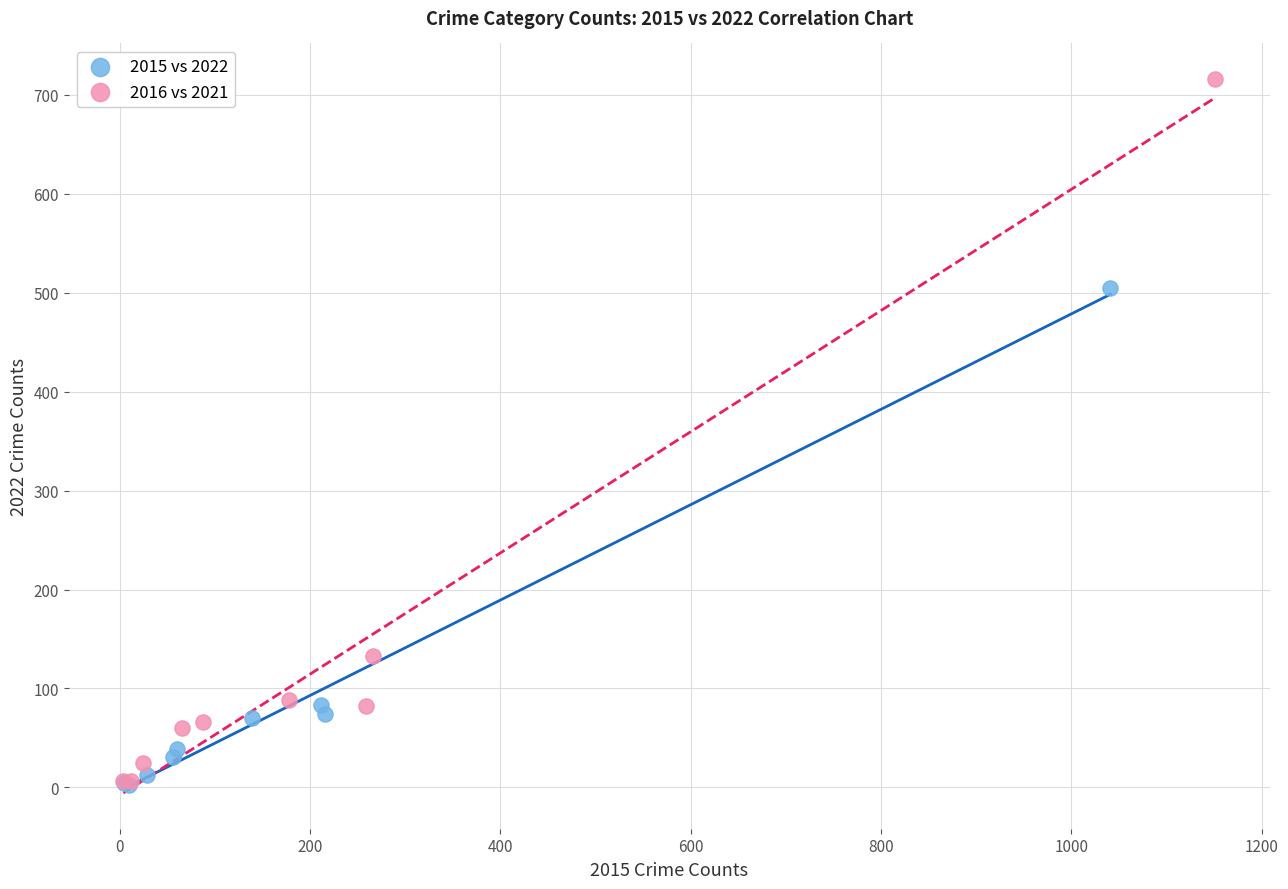

Which series has the widest spread of Y values?

2016 vs 2021